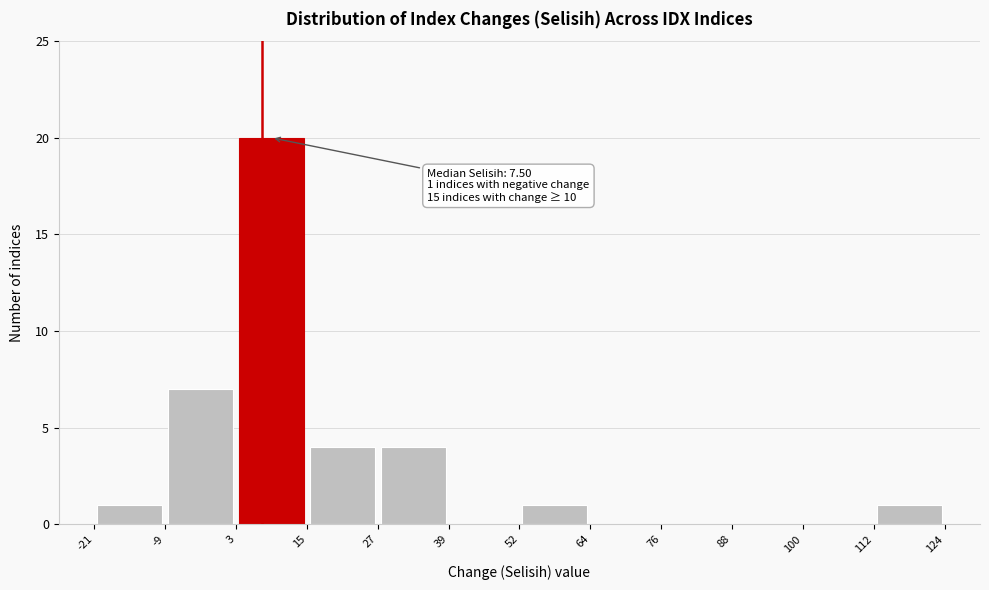

Which range on the x-axis has the tallest bar?

3 to 15